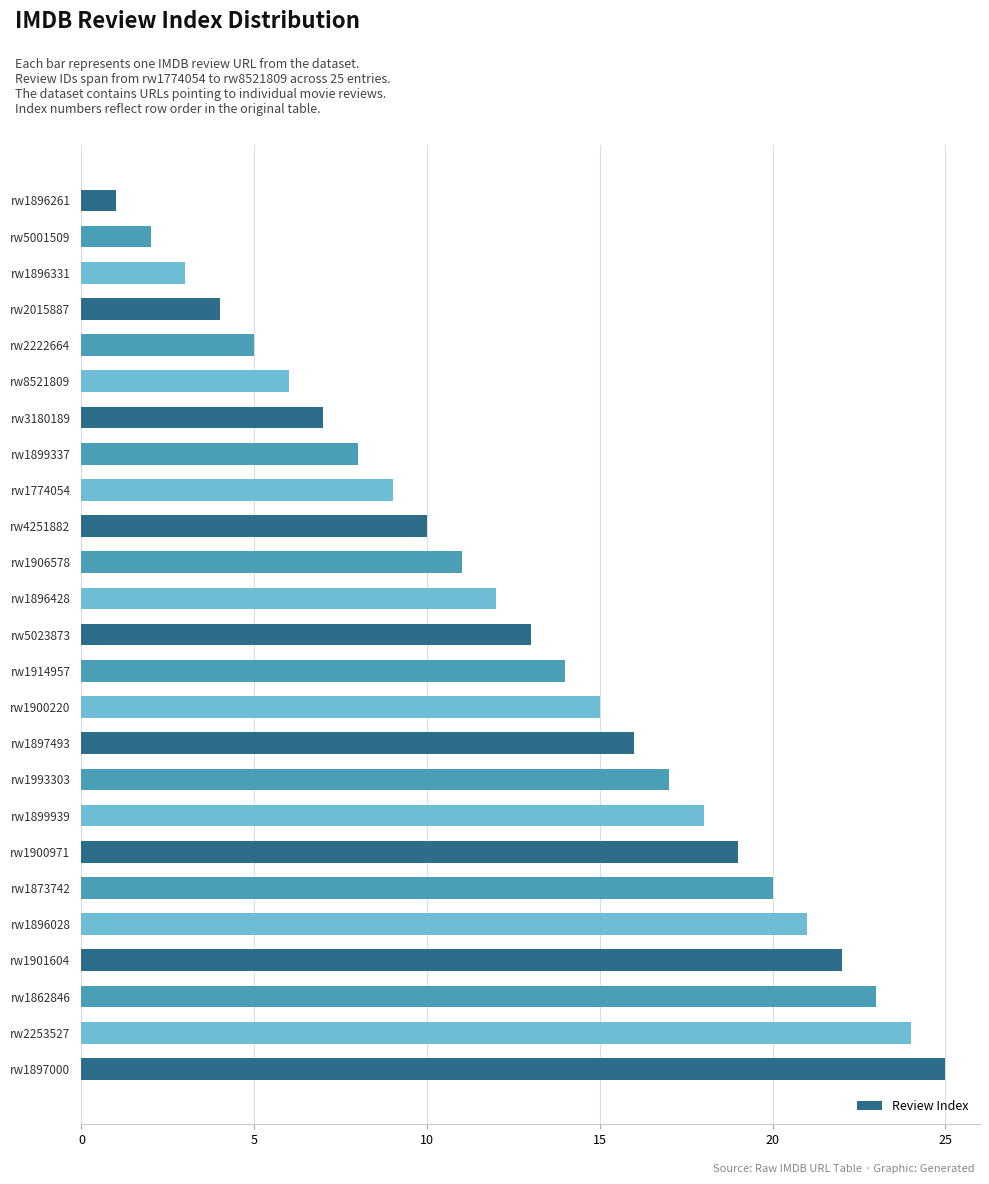

The value at rw1873742 is 6. True or false?

False